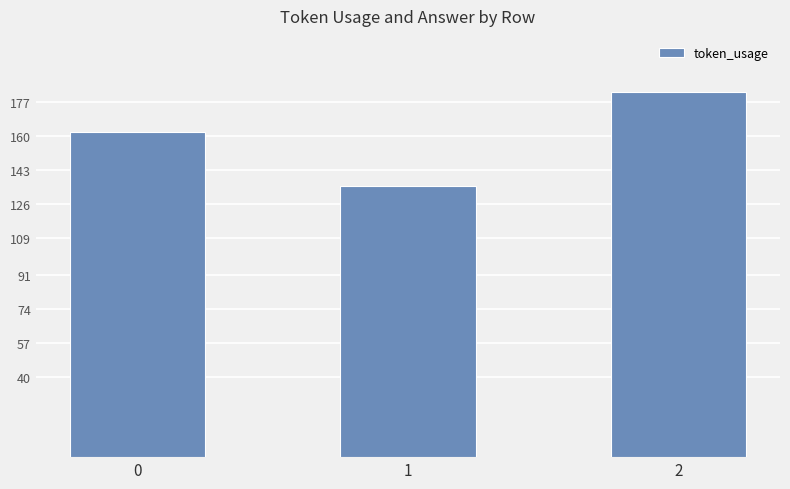

True or false: the data shows 224 at 0.

False